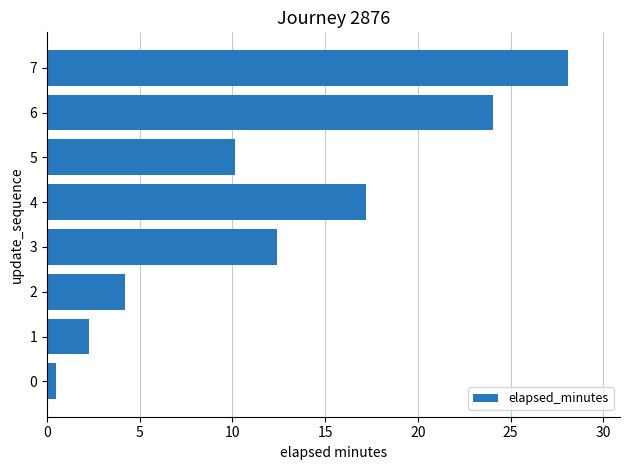

What is the change in value from 5 to 7?

+17.9